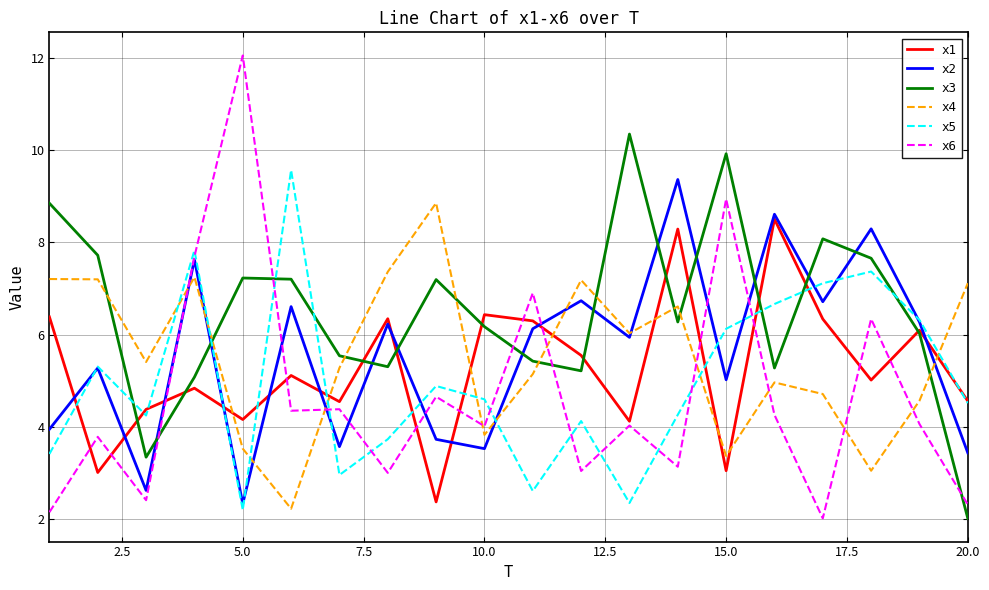

In x5, how many points are lower than both neighbors (excluding endpoints)?

5